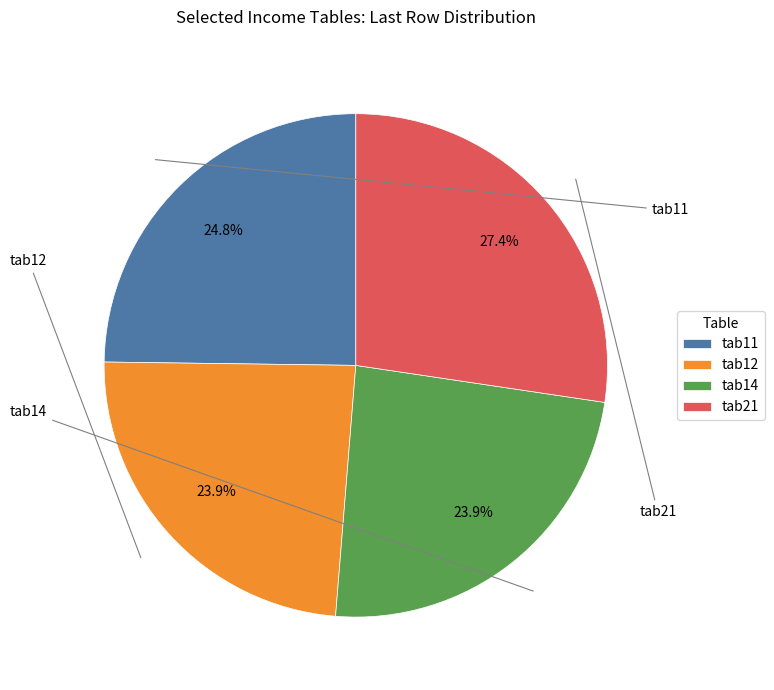

To the nearest percent, what is the combined percentage of tab14 and tab12?

48%